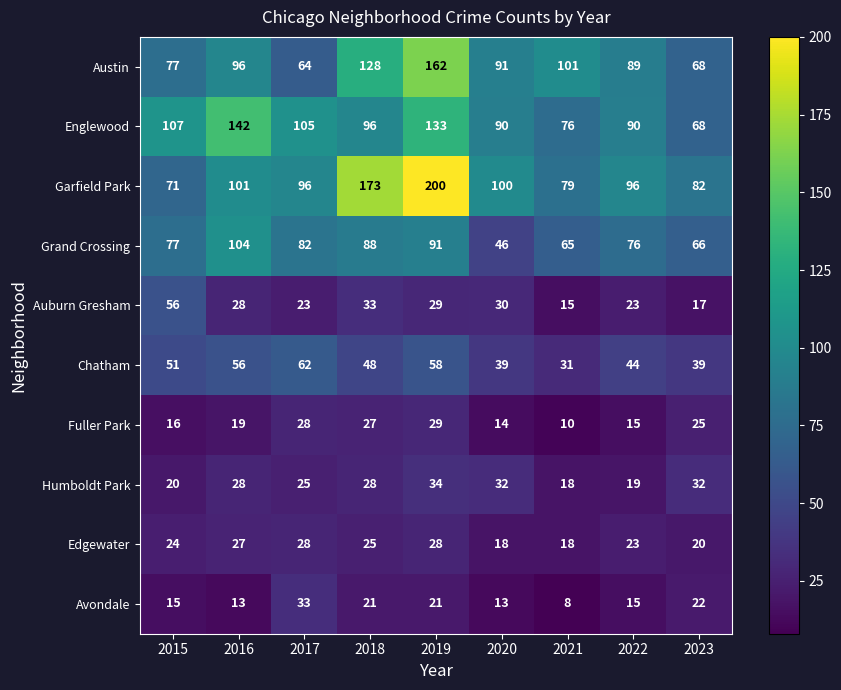

Which label corresponds to the largest value in the chart?

2019